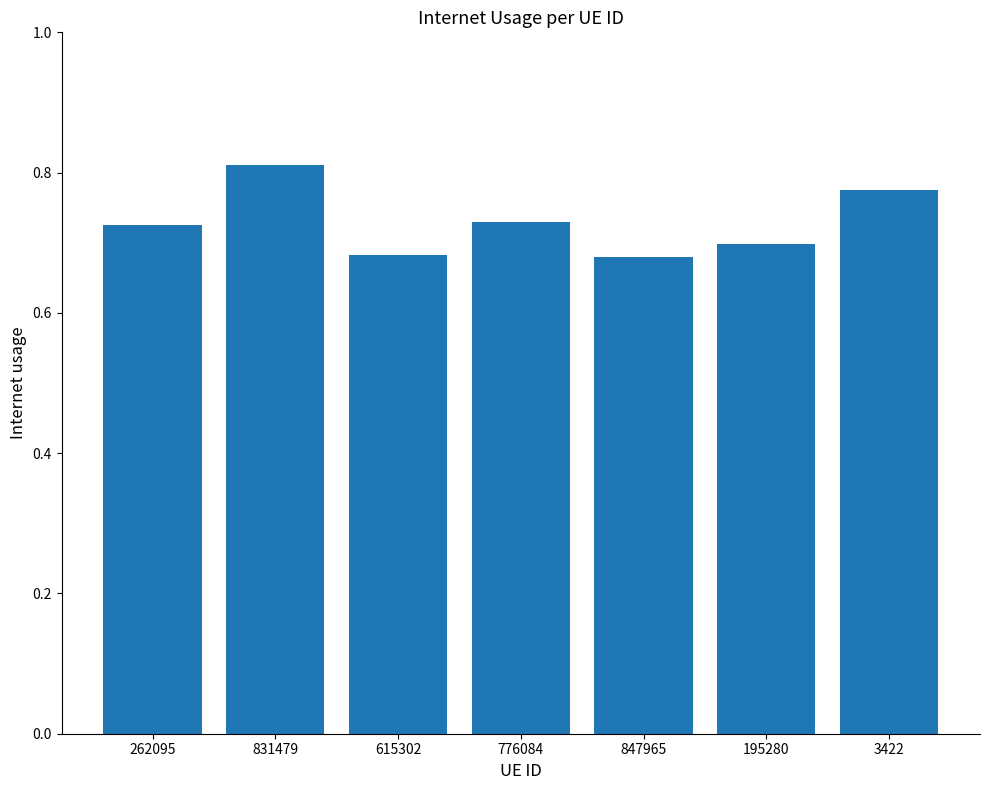

What is the sum of all values?

5.1